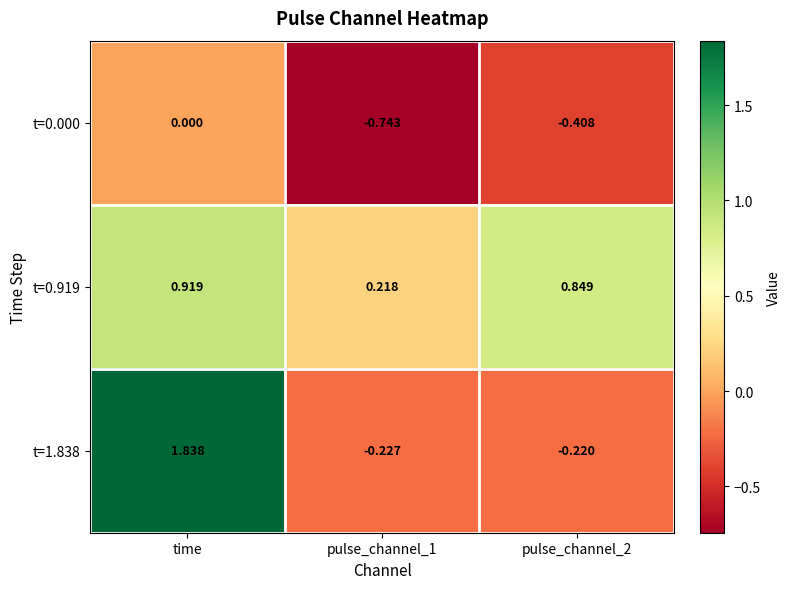

Which category has the highest value in the t=1.838 series?

time